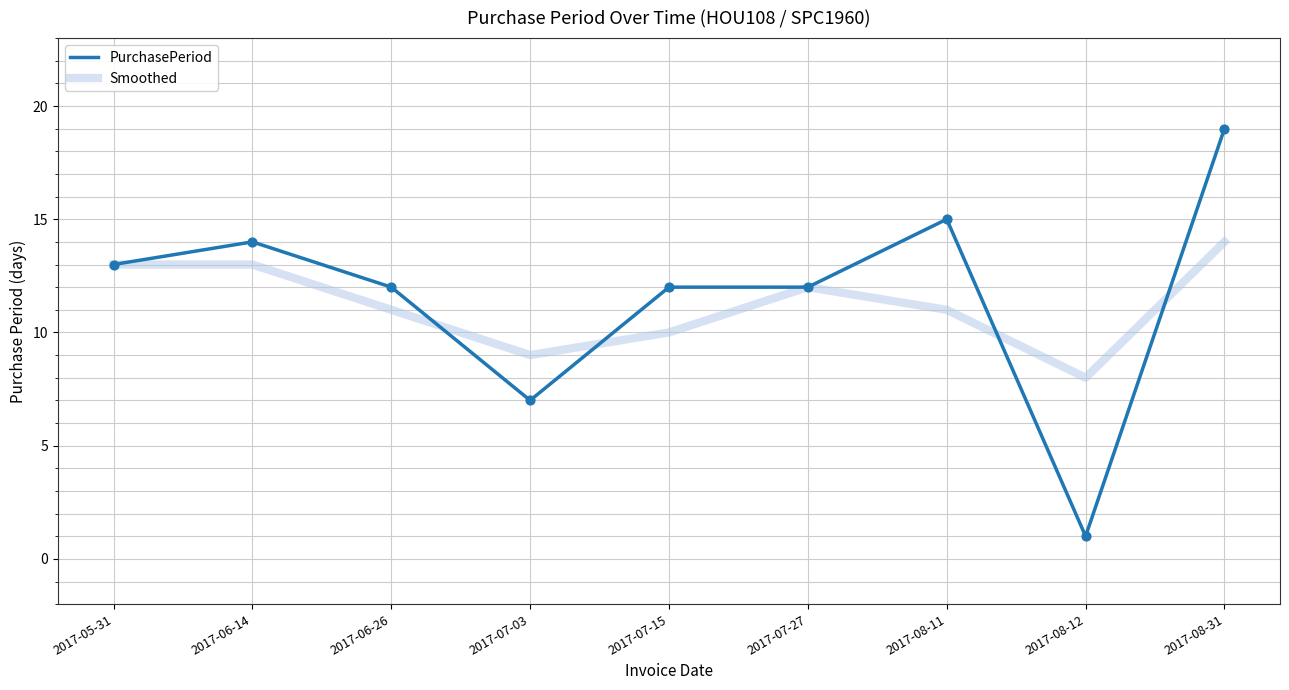

What are all the series names shown in the legend?

PurchasePeriod, Smoothed